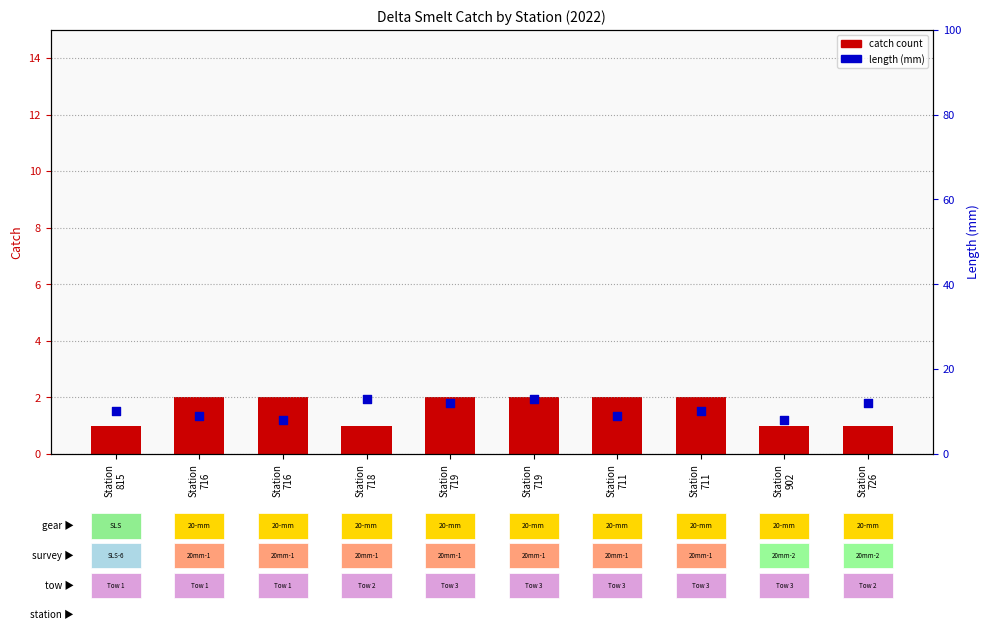

Which series reaches the minimum Y coordinate?

catch count